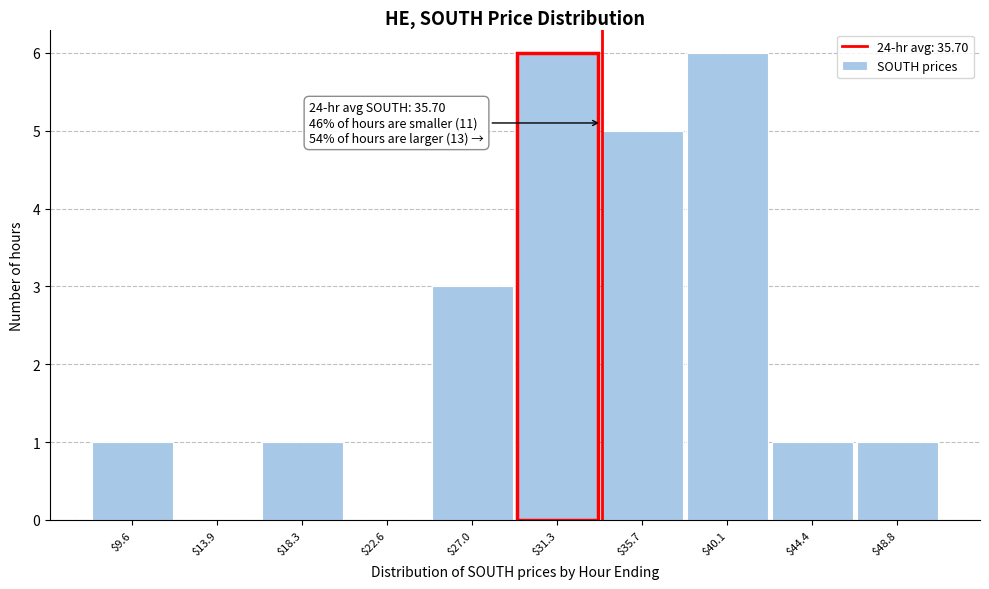

The chart shows a value of 6 at $40.1. True or false?

True